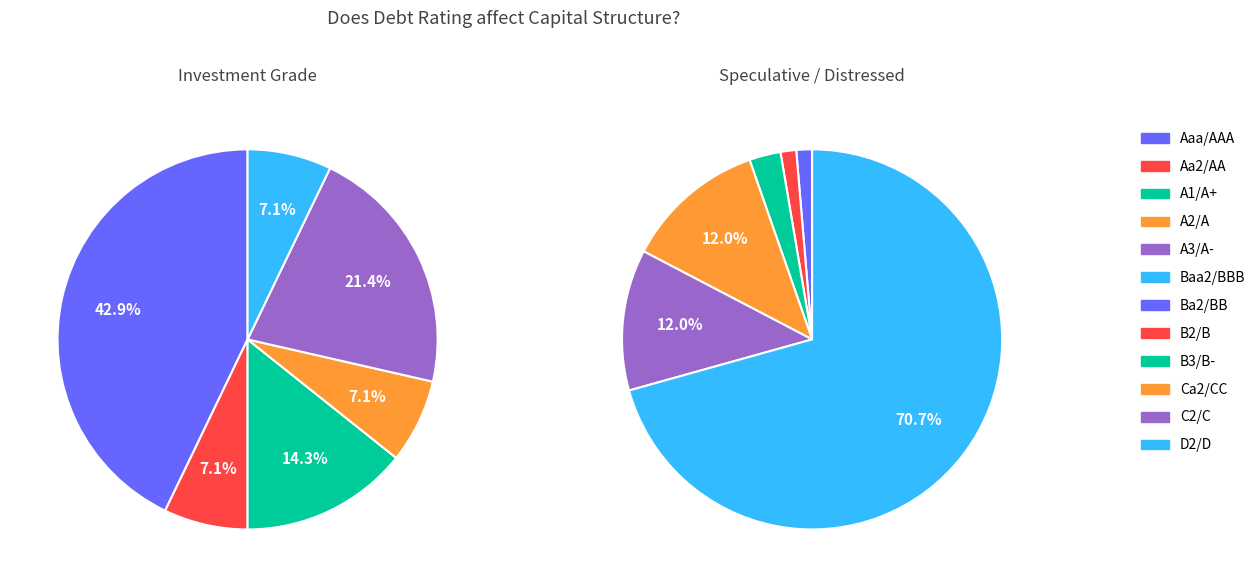

Is the sum of Ca2/CC and C2/C greater than half?

No